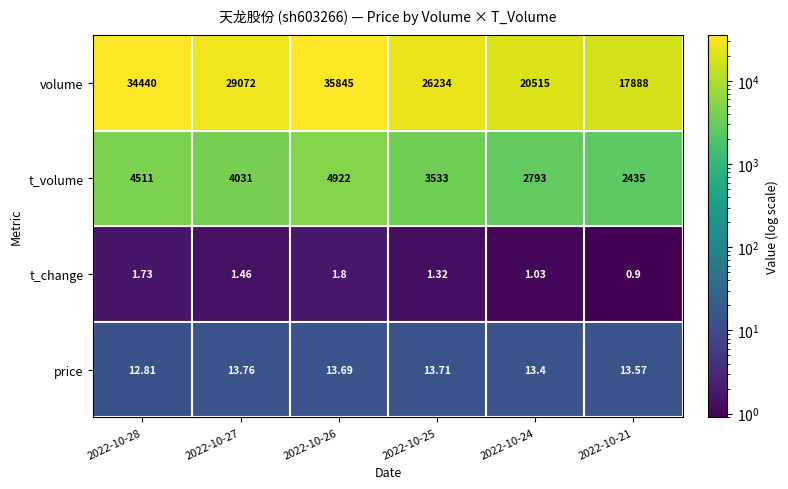

Is the value of price at 2022-10-28 greater than the value of t_volume at 2022-10-21?

No